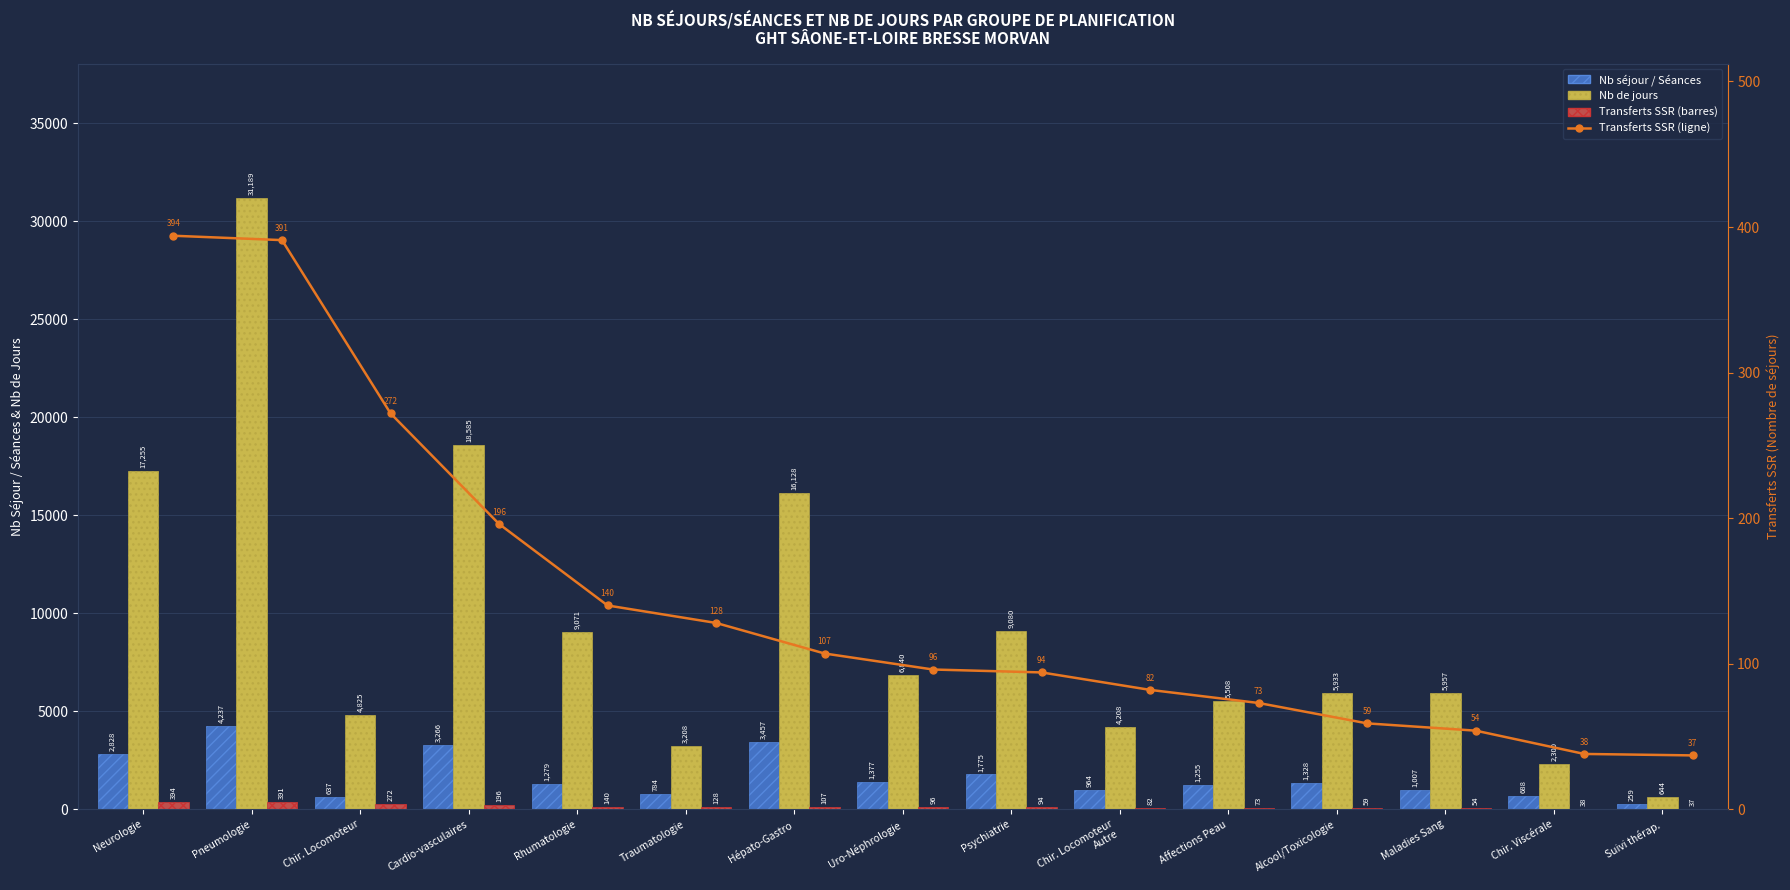

What is the sum of all Nb de jours values?

140731